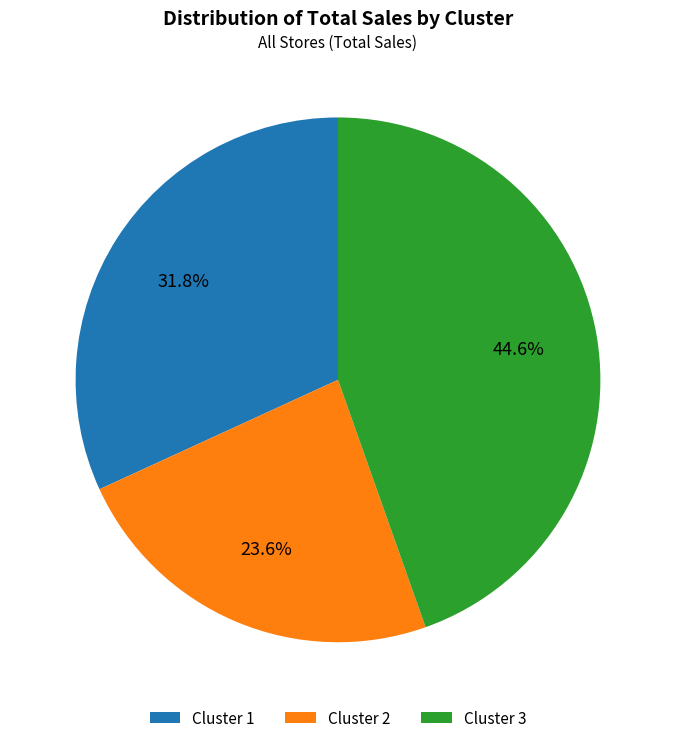

How many segments does this pie chart have?

3